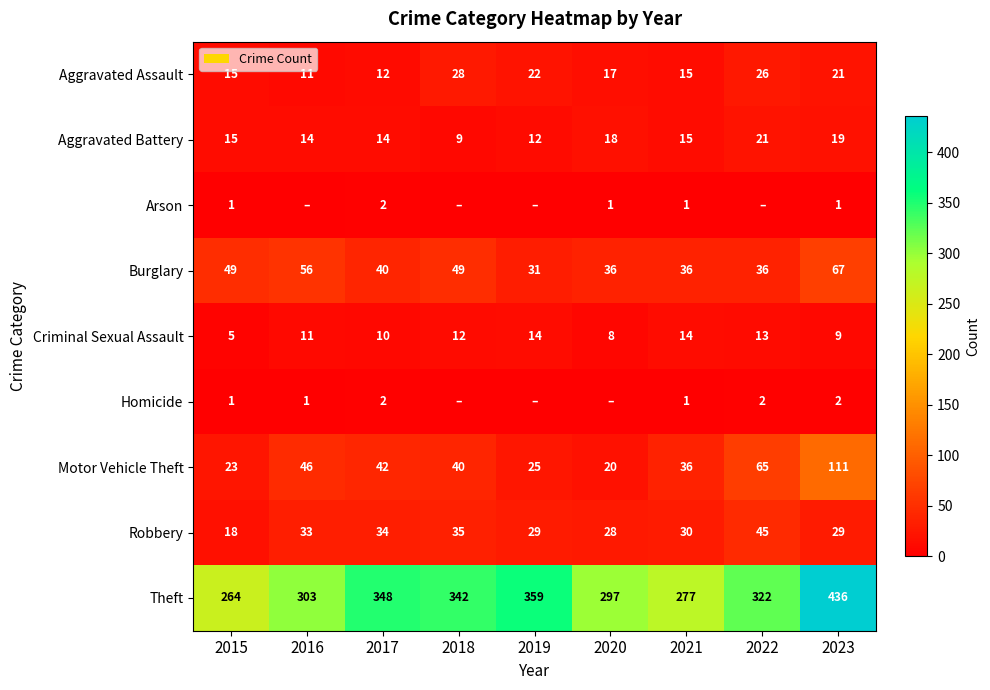

What is the spread (max minus min) of values at 2023?

435